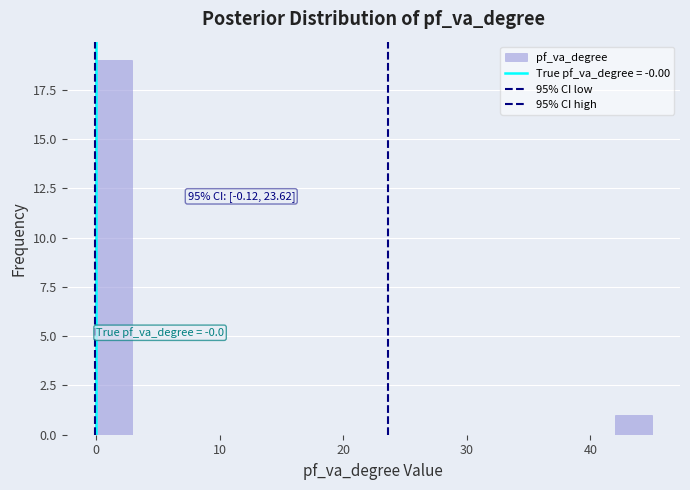

Read against the x-axis, roughly where is the centre of the tallest bar?

1